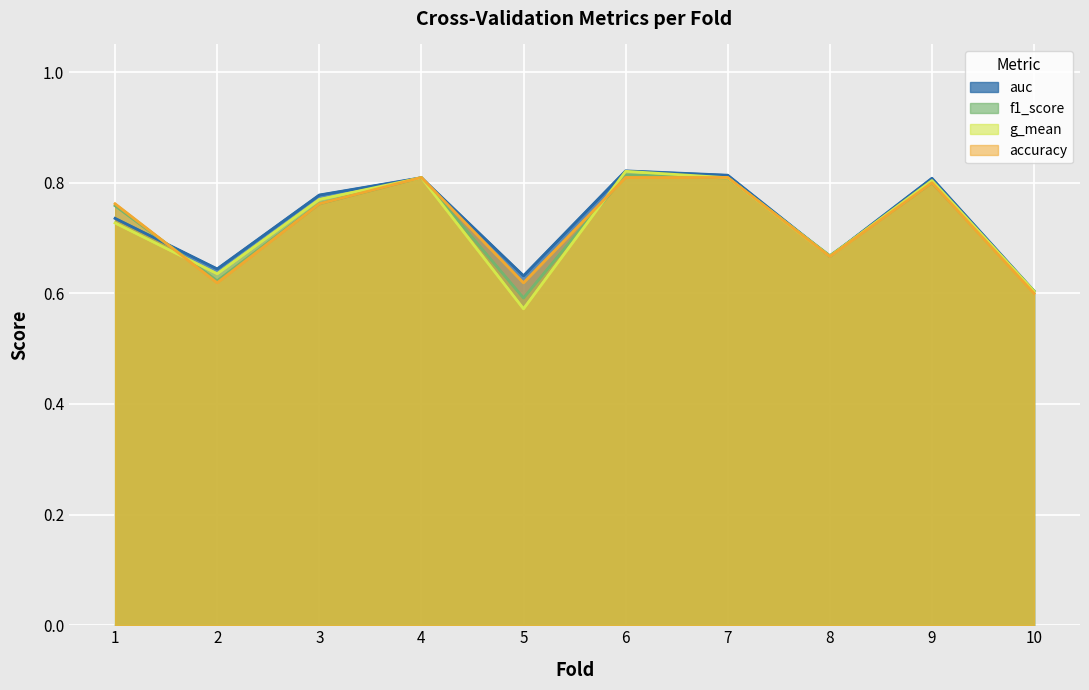

Is it true that g_mean equals 1.1 at 9?

False